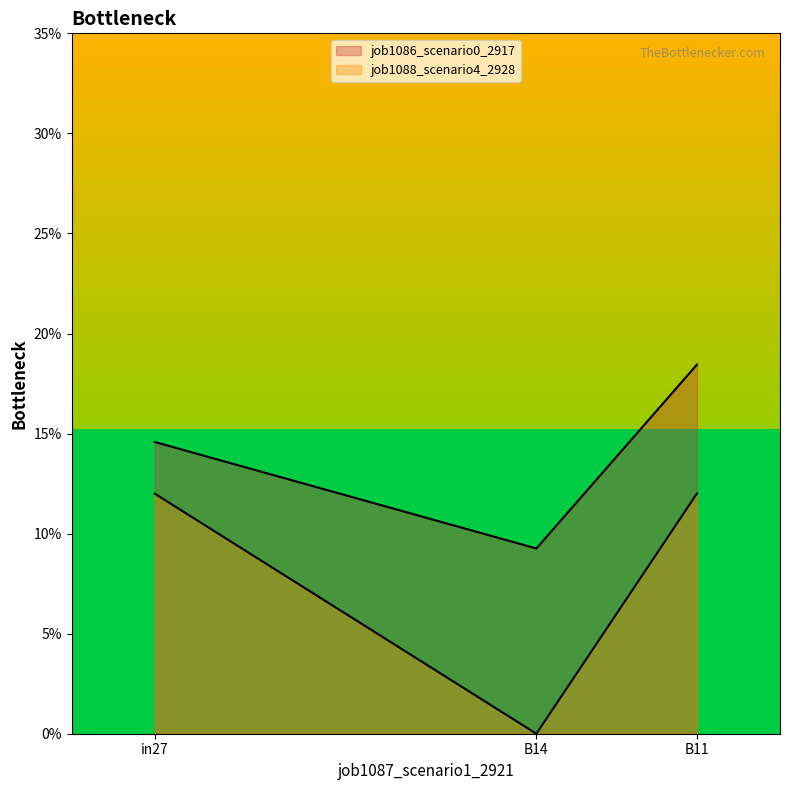

What is the highest value of the job1088_scenario4_2928 series?

0.1